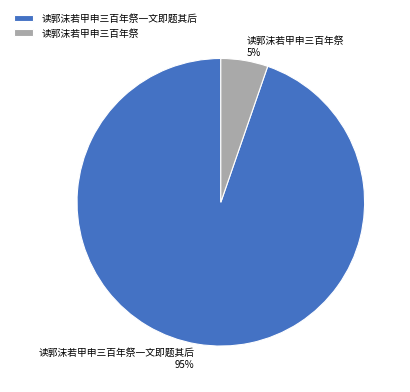

Which slice is the largest?

读郭沫若甲申三百年祭一文即题其后